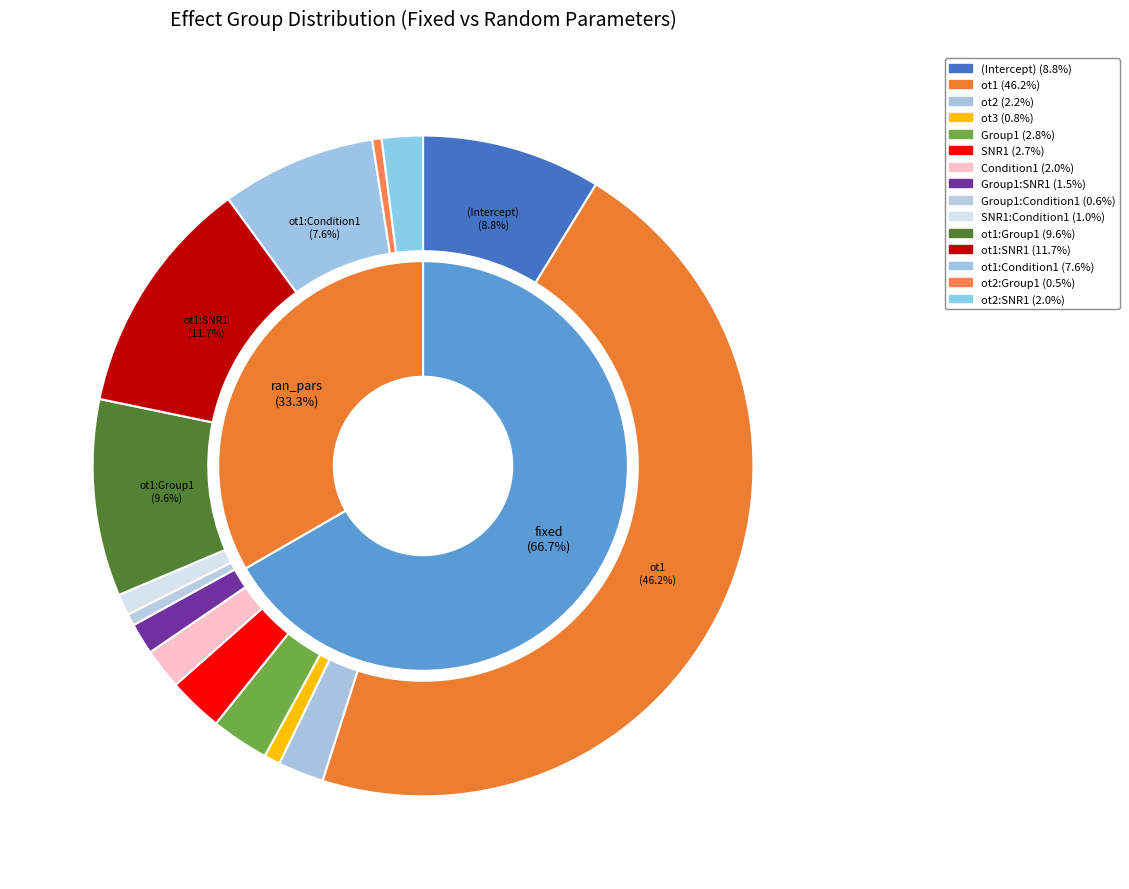

What portion of the pie excludes fixed?

33.3%